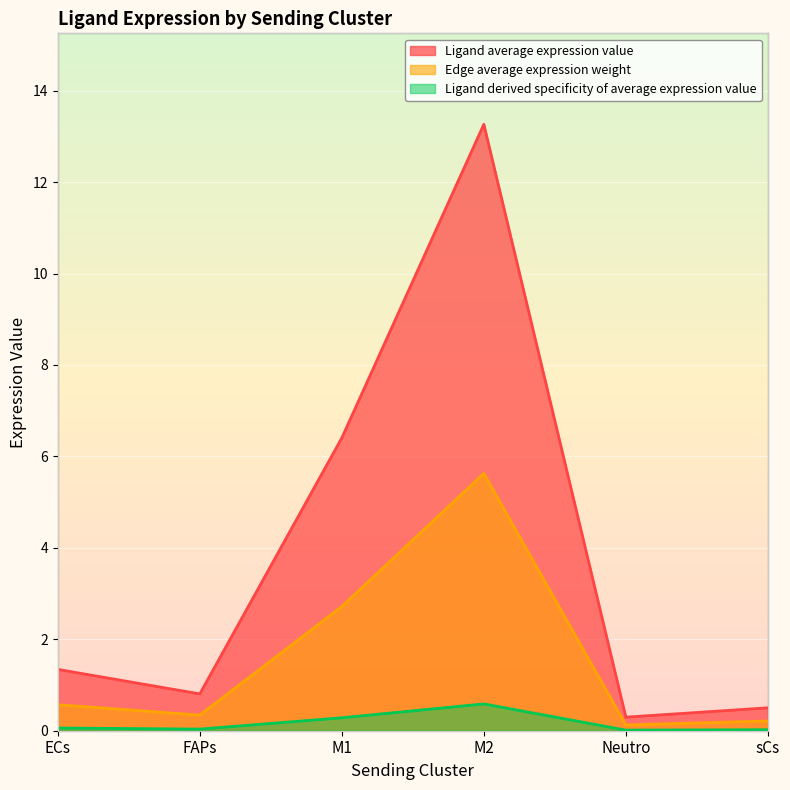

The Ligand average expression value series shows 0.8 at FAPs. True or false?

True